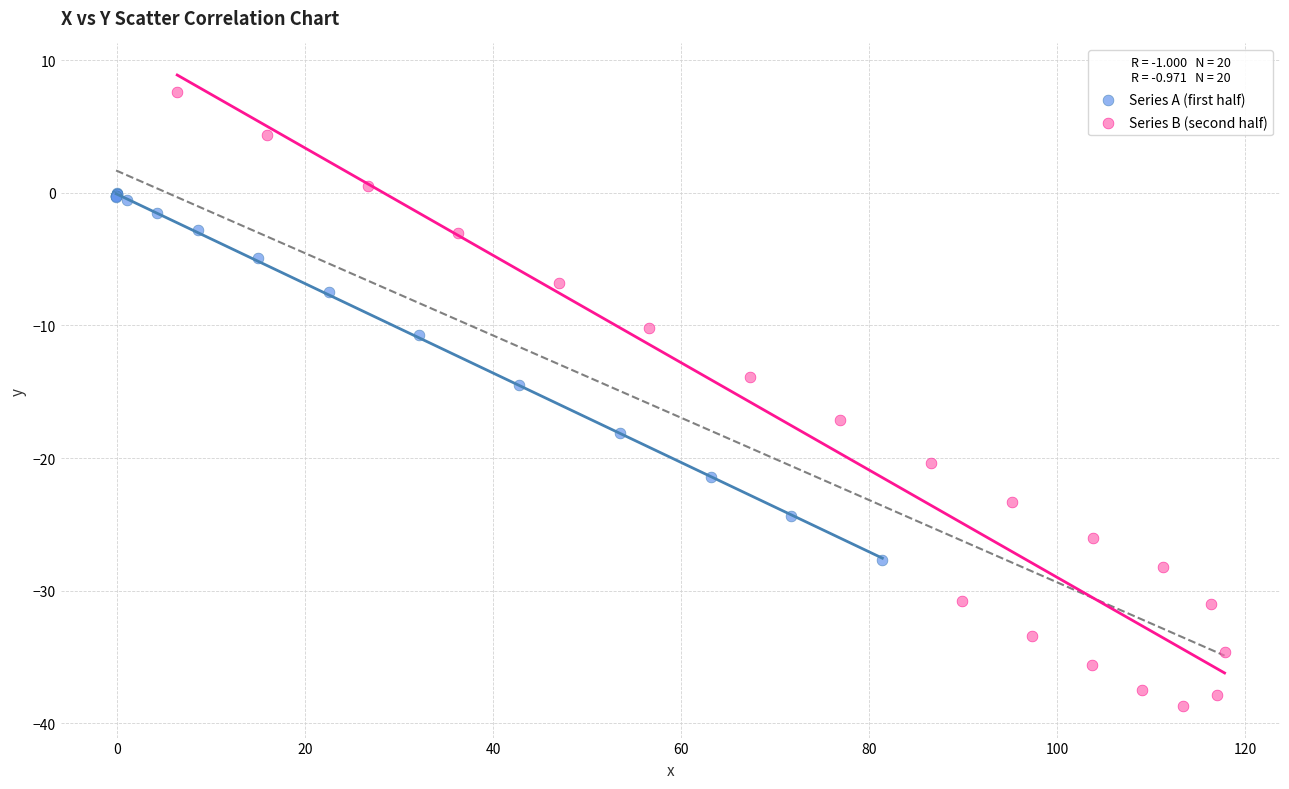

Which series contains the highest Y value?

Series B (second half)